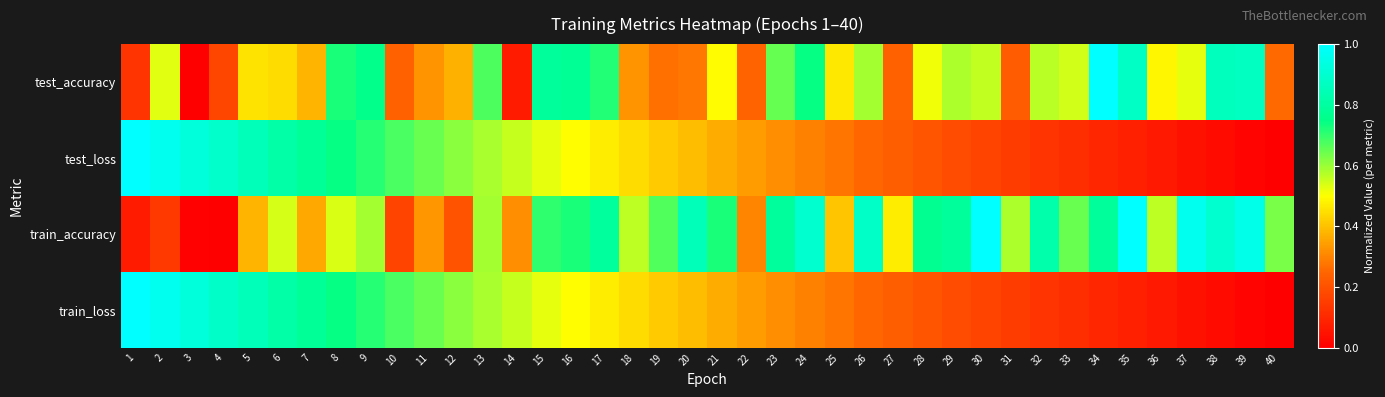

Which category has the highest value across all series?

34